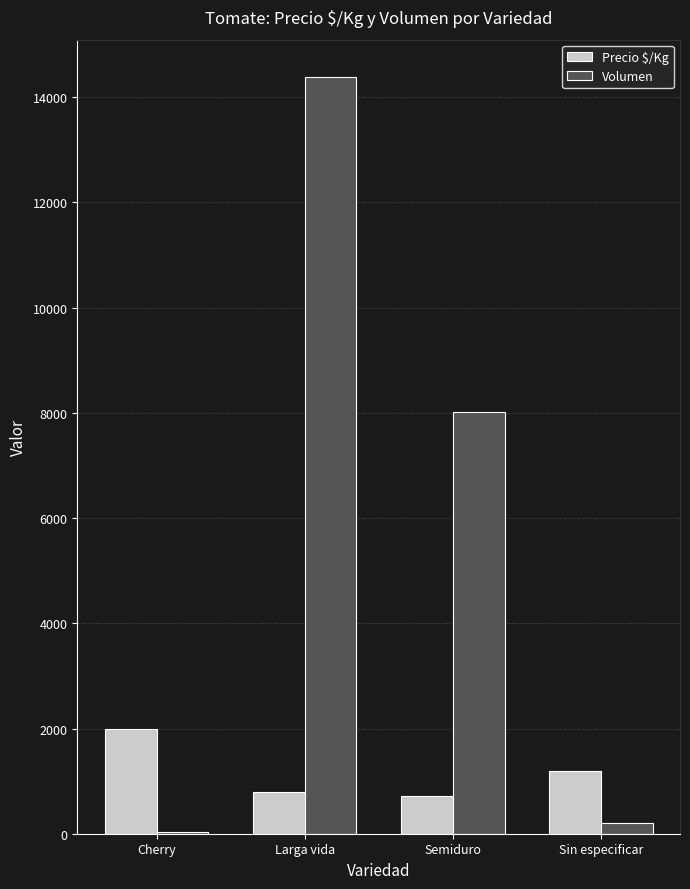

At which category is the sum across all series the highest?

Larga vida